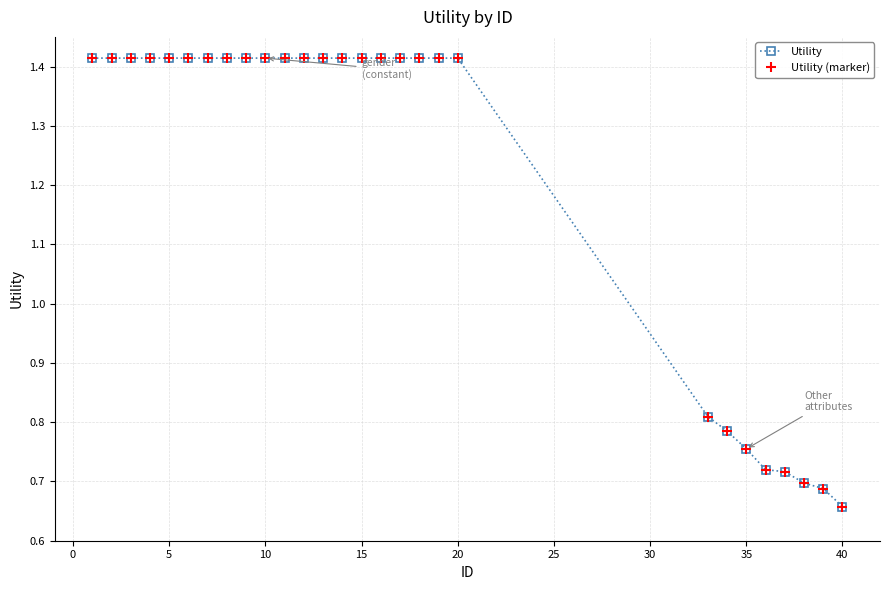

What is the value of the Utility point at the 2nd from the left?

1.4